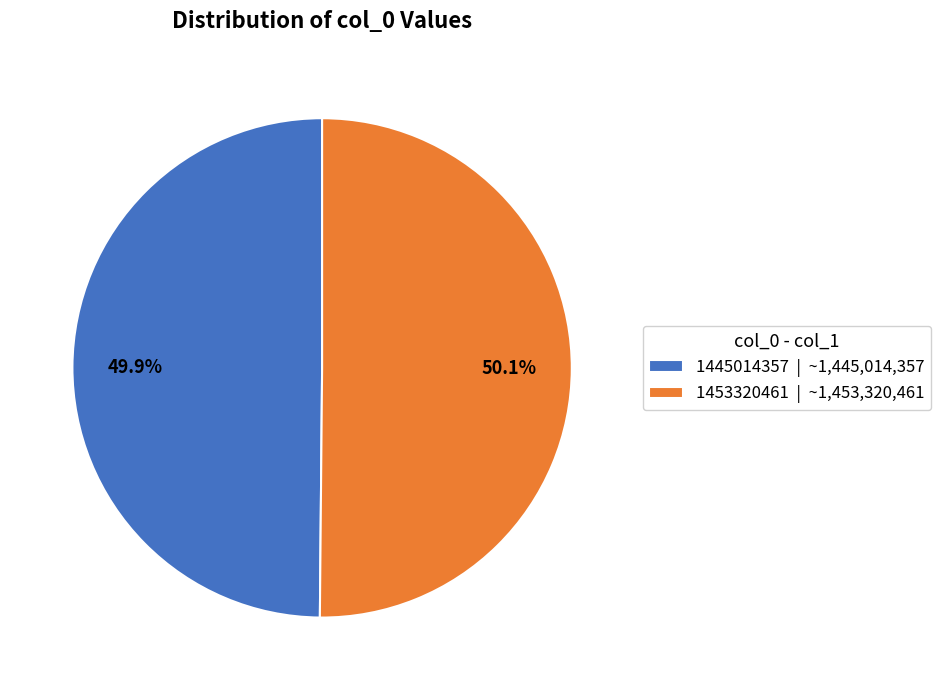

To the nearest percent, what is the difference between the 1445014357 and 1453320461 slice percentages?

0%